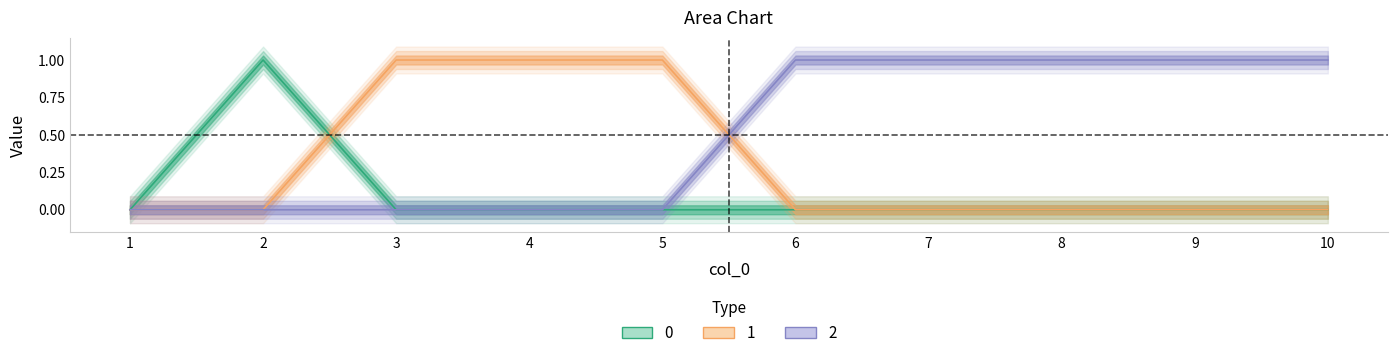

How many intersections are there between 1 and 2?

1